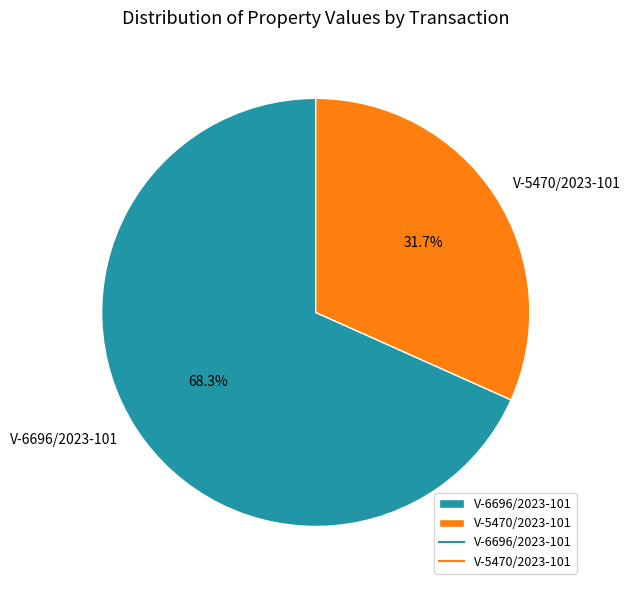

To the nearest percent, what portion does V-6696/2023-101 represent?

68%